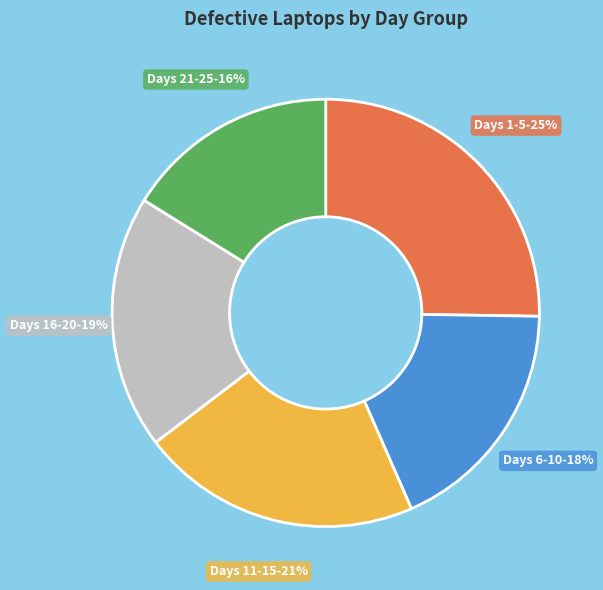

To the nearest percent, what is the average slice percentage?

20%